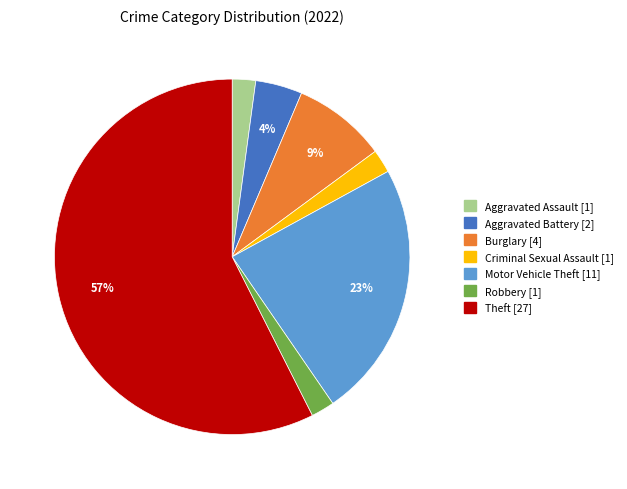

To the nearest percent, what is the average slice percentage?

14%